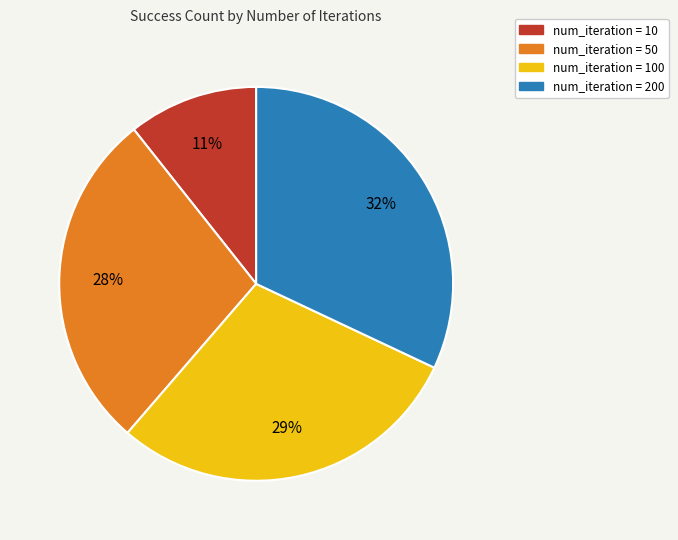

Is there any slice that represents more than half of the pie?

No